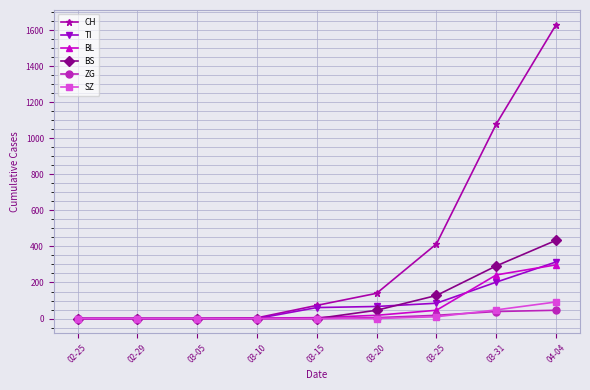

The value of CH at 03-20 is 220. True or false?

False